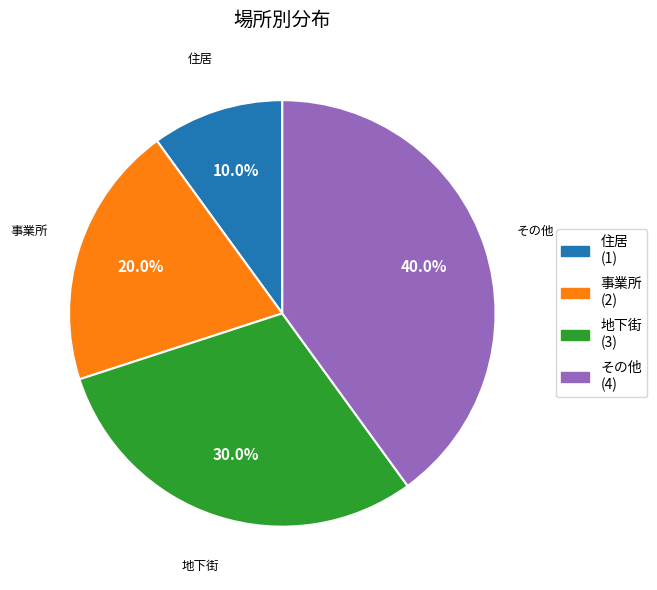

Is その他 the majority of the pie?

No